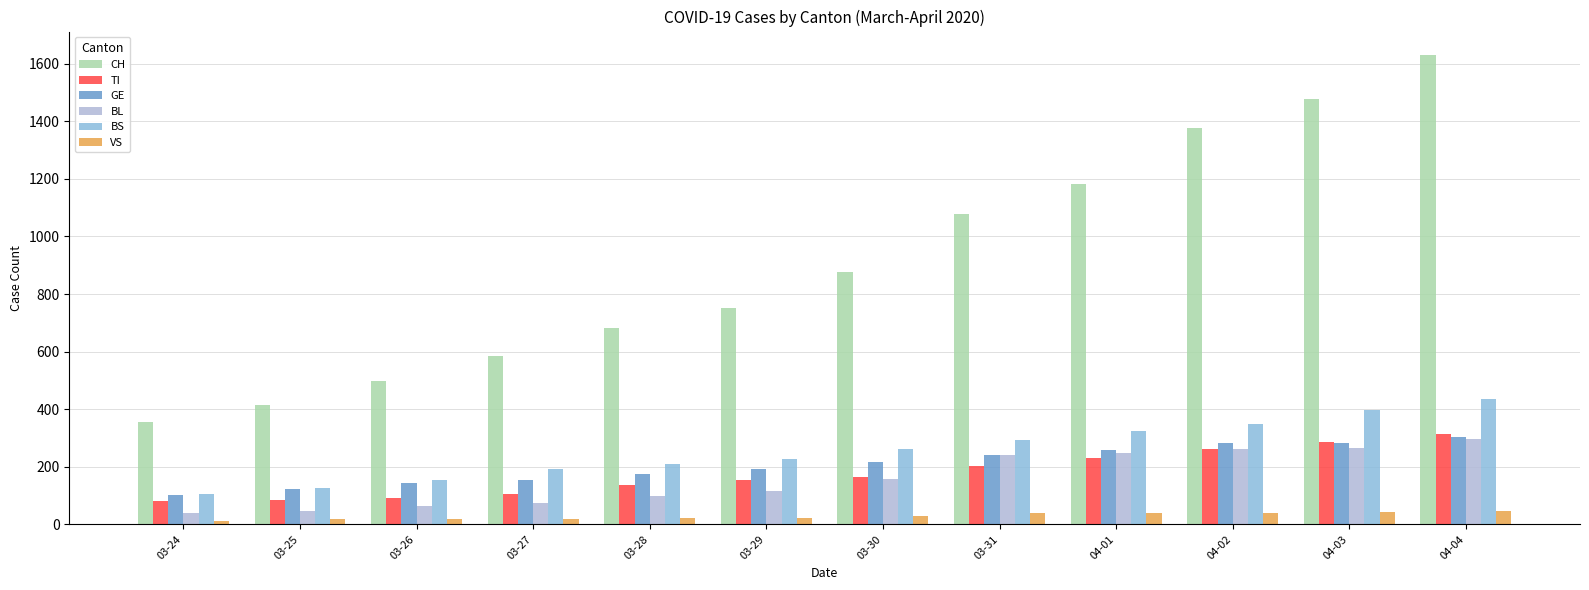

Count the number of categories in the chart.

12